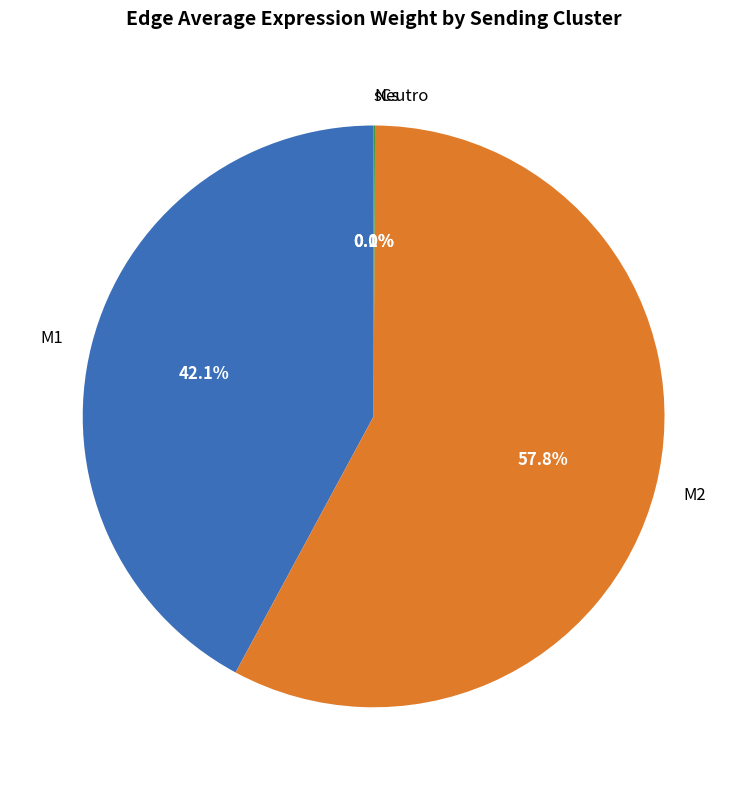

Which category has the biggest portion of the pie?

M2